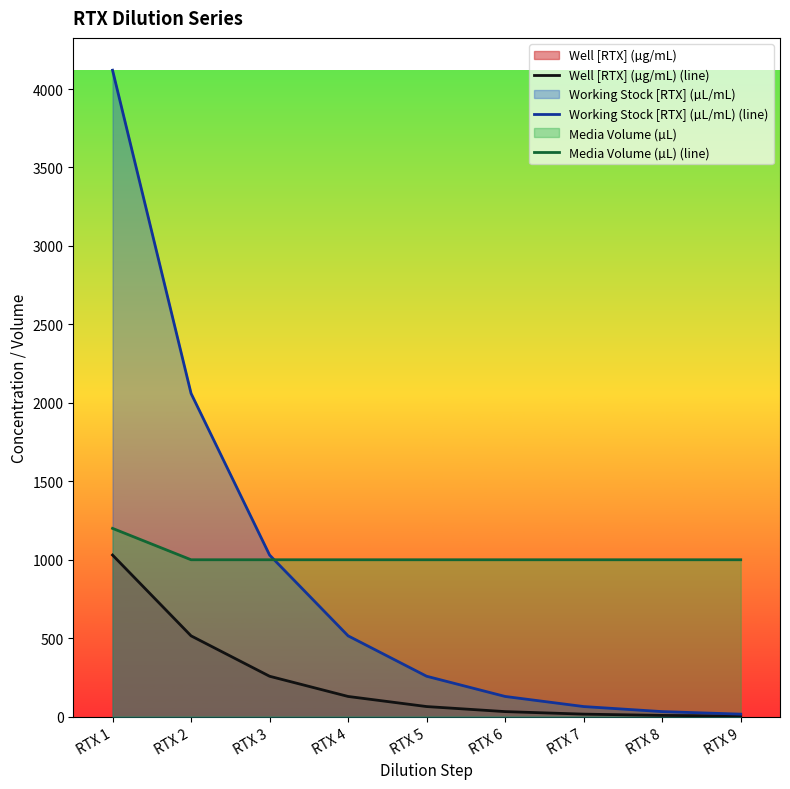

True or false: Media Volume (µL) (line) has more than 0 interior local peaks.

False